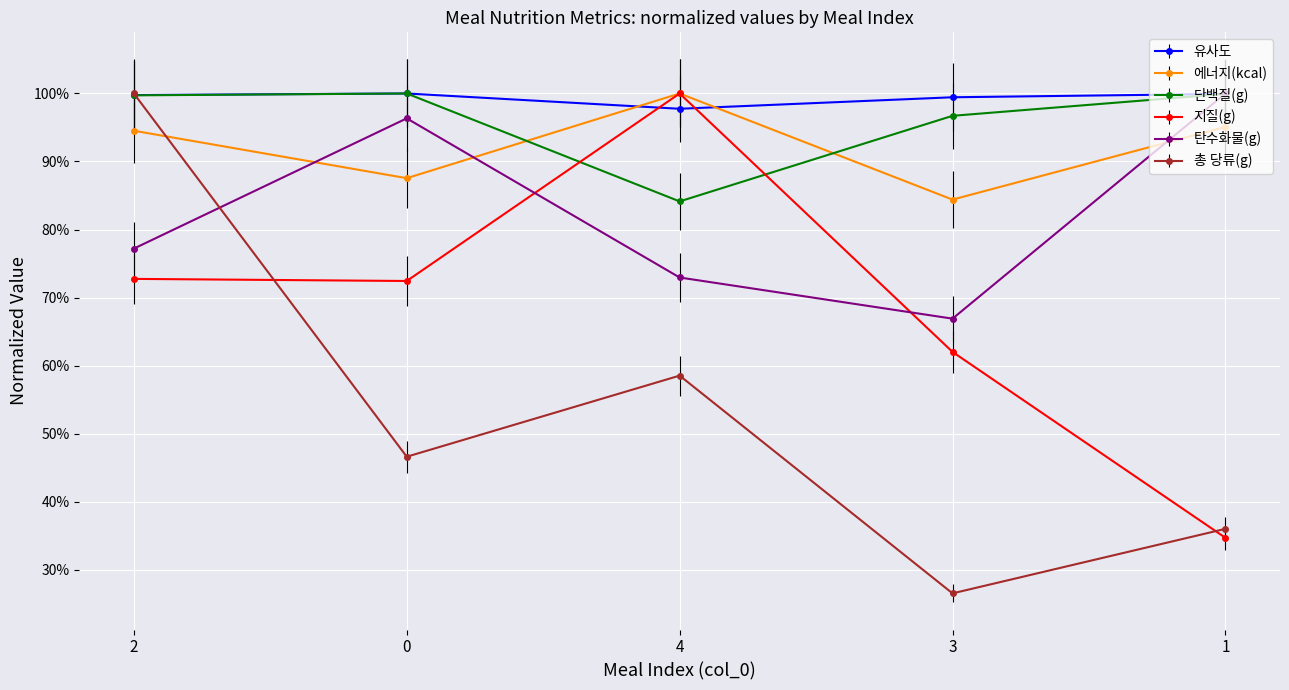

True or false: 에너지(kcal) has more than 1 interior local peaks.

False